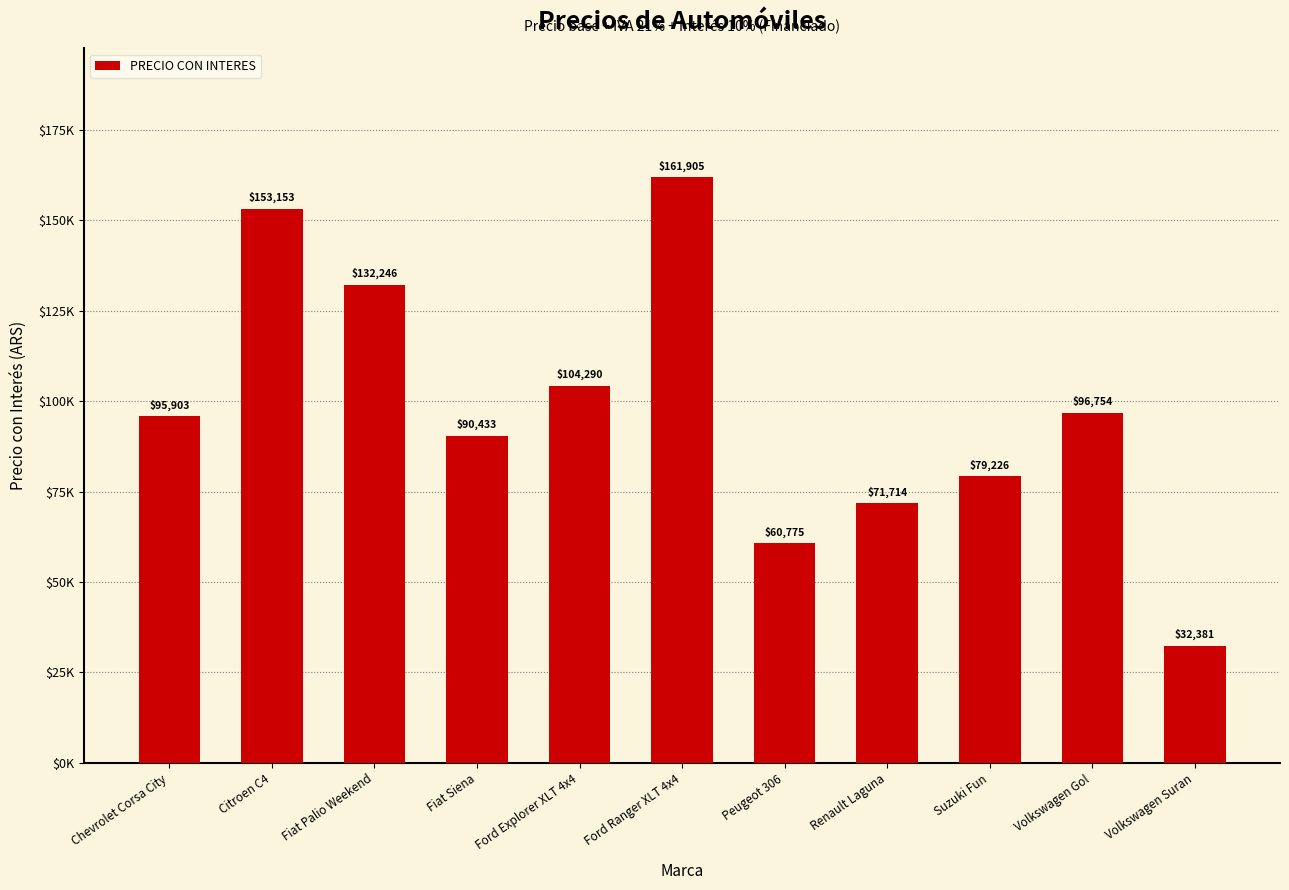

Does the chart contain any negative values?

No